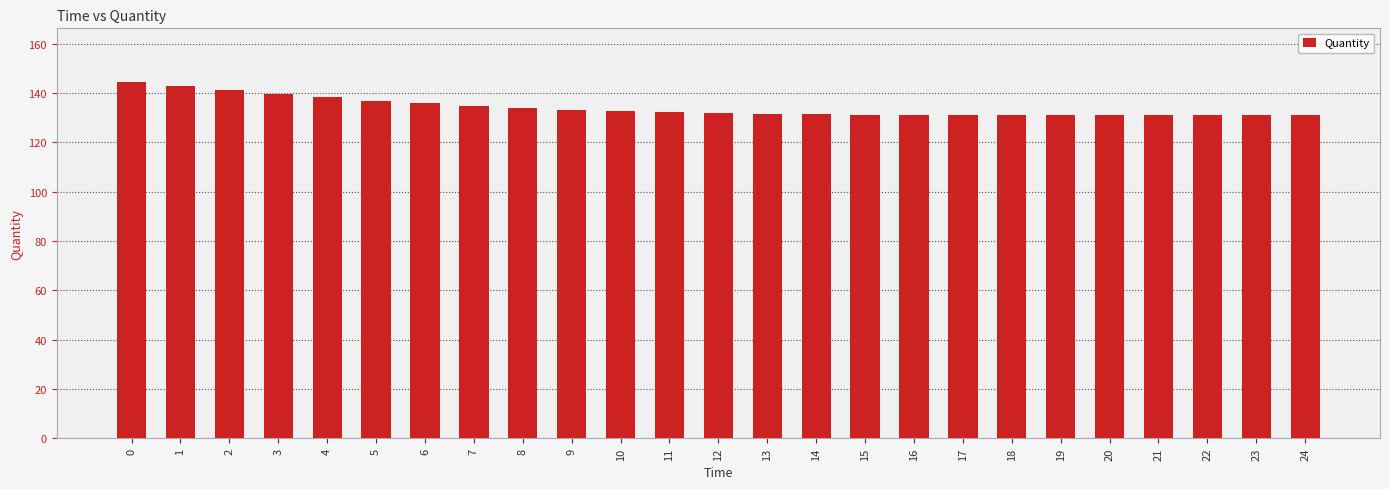

What is the greatest value displayed?

144.5